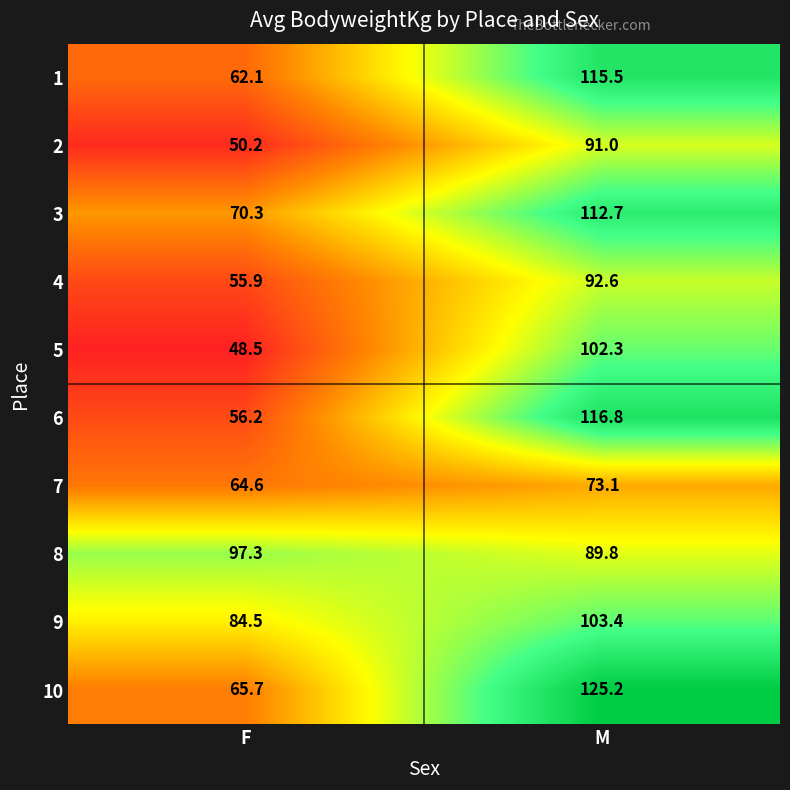

What is the spread (max minus min) of values at M?

52.1